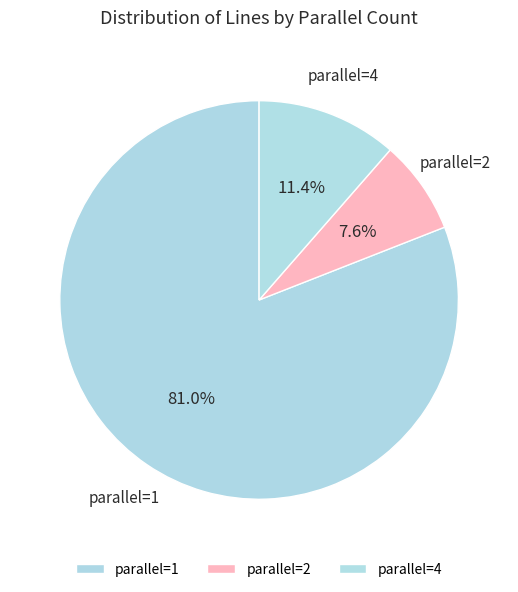

Which slice represents more than half of the pie?

parallel=1